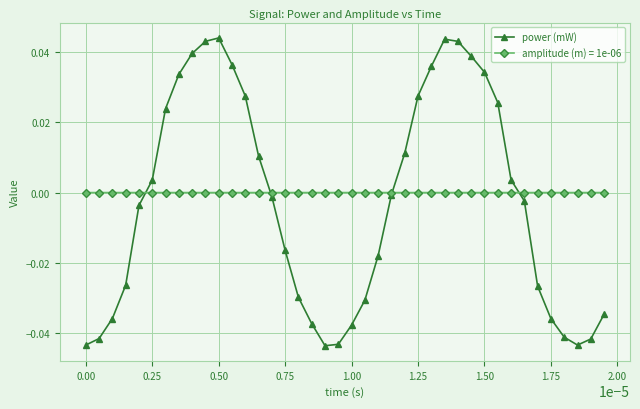

Count the number of data series in this chart.

2